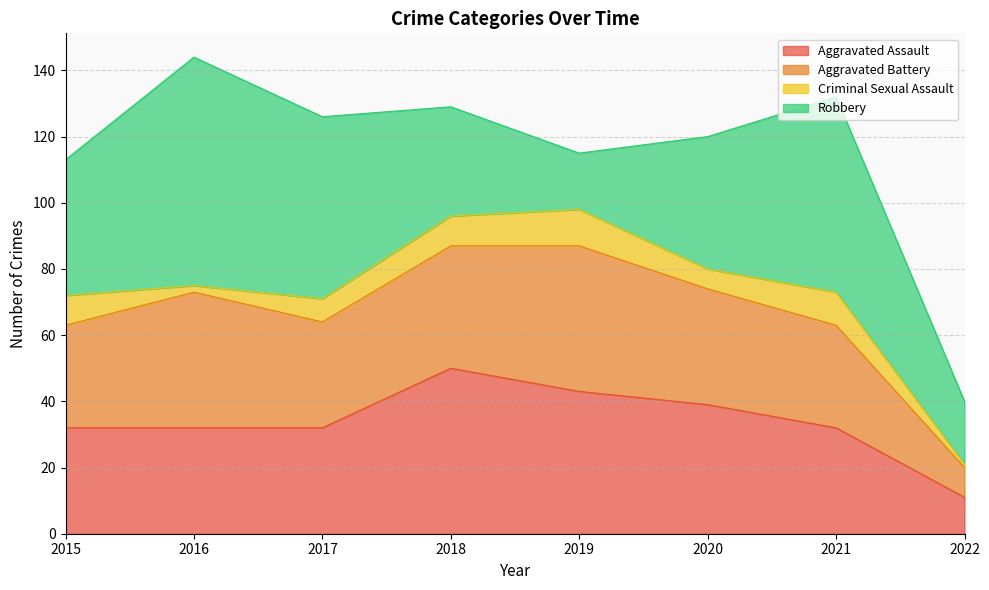

What is the sum of all Criminal Sexual Assault values?

55